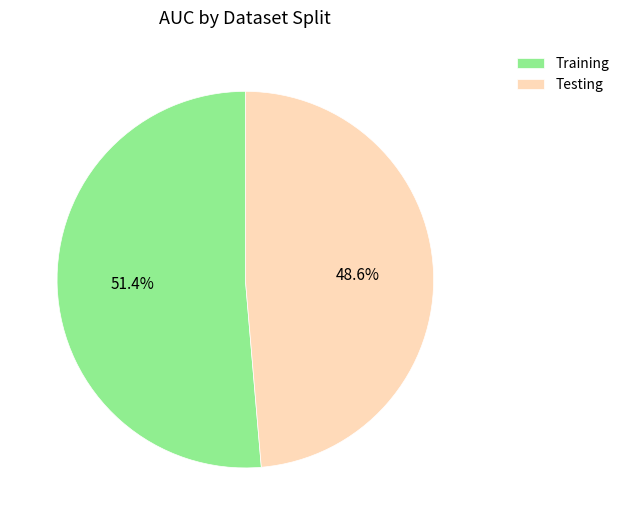

What is the total percentage of Testing and Training?

100.0%